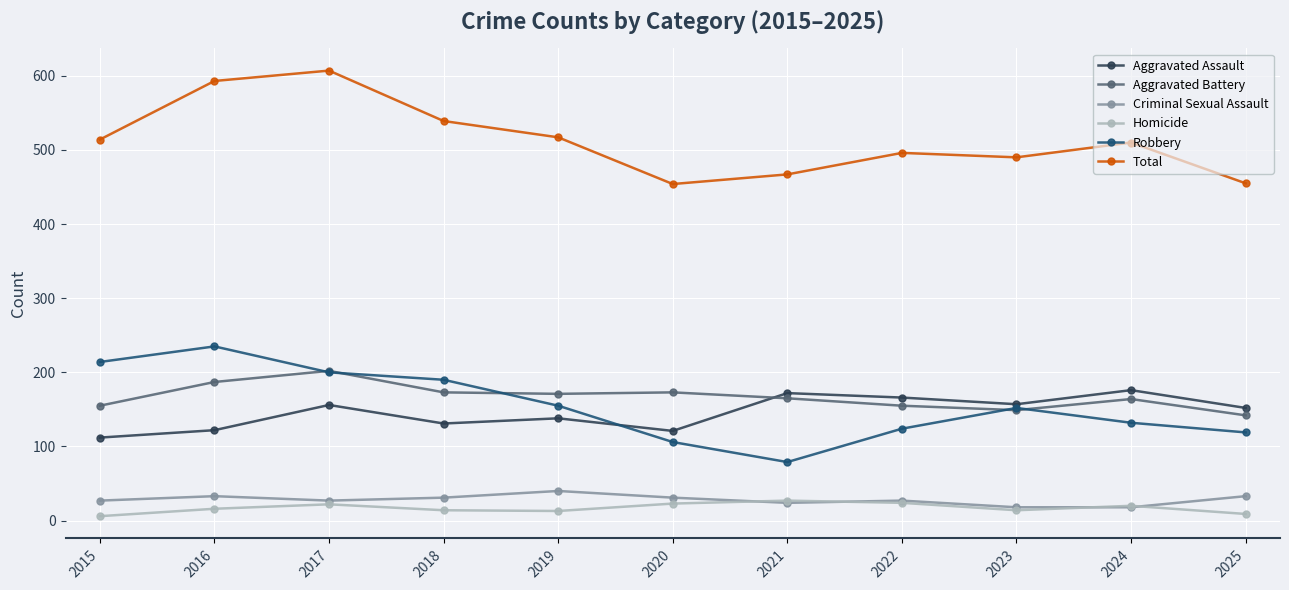

What is the difference between the maximum and minimum values in the Aggravated Battery series?

60